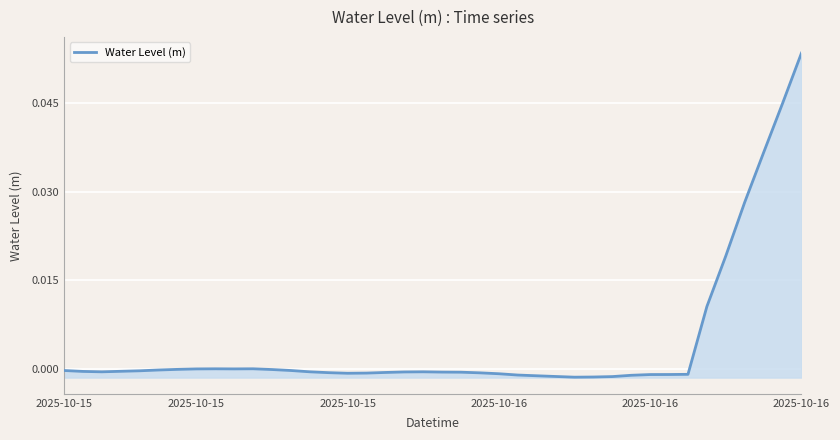

Which has a higher value, 7 or 29?

7